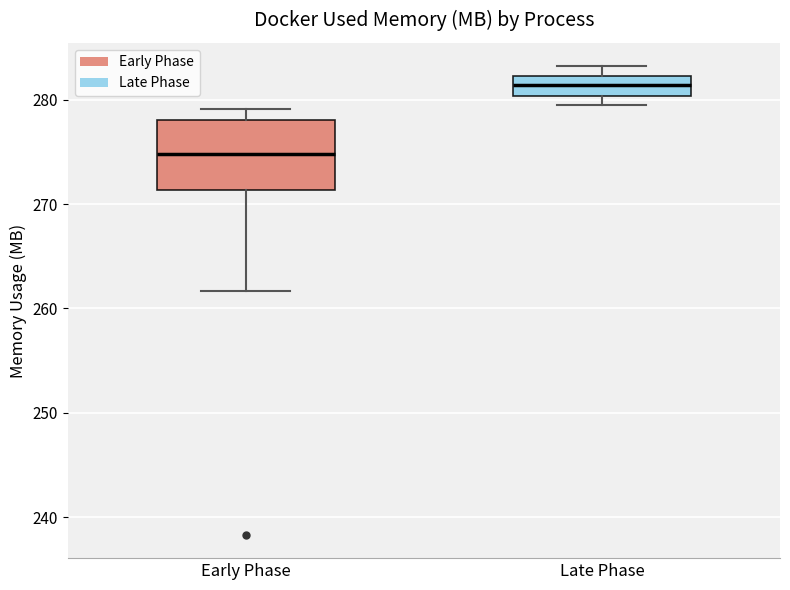

Where is the upper edge of the box for Early Phase on the y-axis? The values are not printed on the chart, so give them approximately, as read against the axis.

278